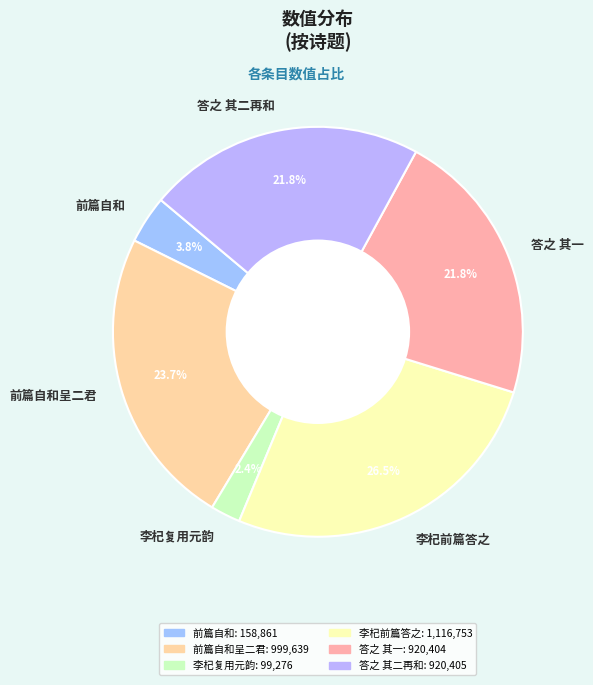

Approximately how many times larger is the value at 答之 其一 compared to 李杞前篇答之?

0.8